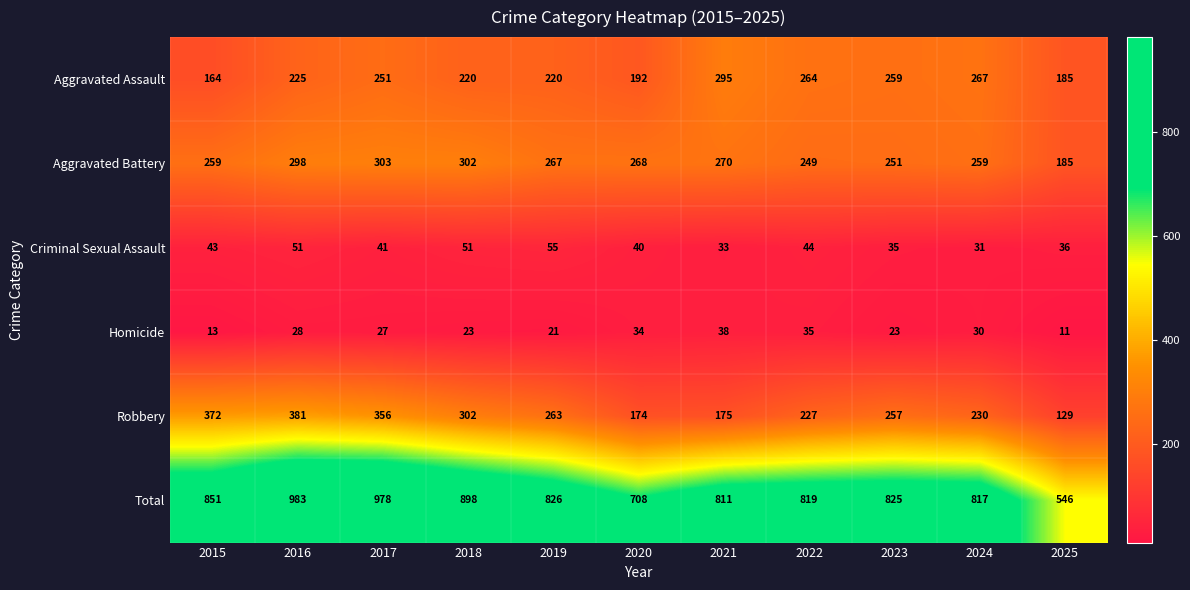

The value of Robbery at 2019 is 263. True or false?

True